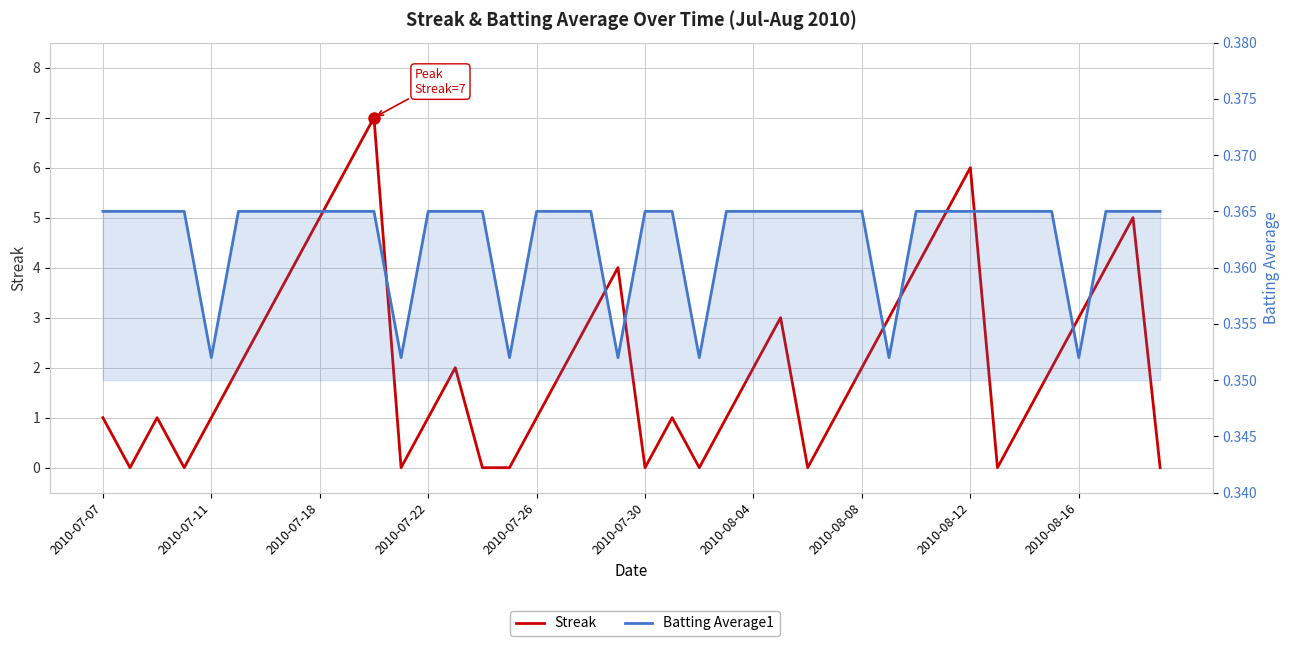

Count the Batting Average1 values in the range 0 to 1.

40